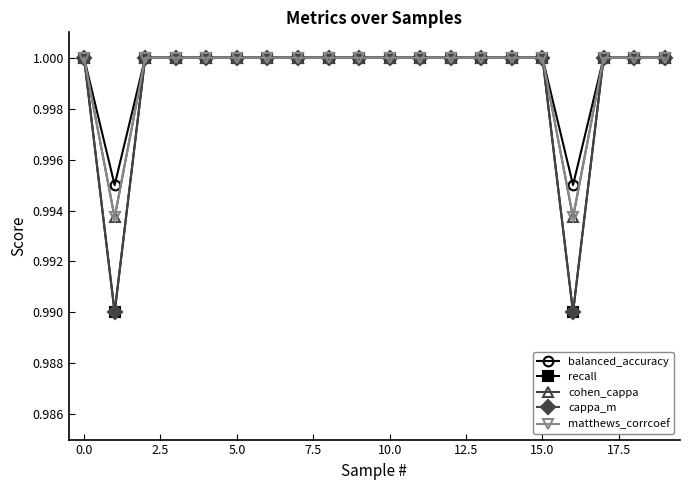

What is the average value of the cappa_m series?

1.0